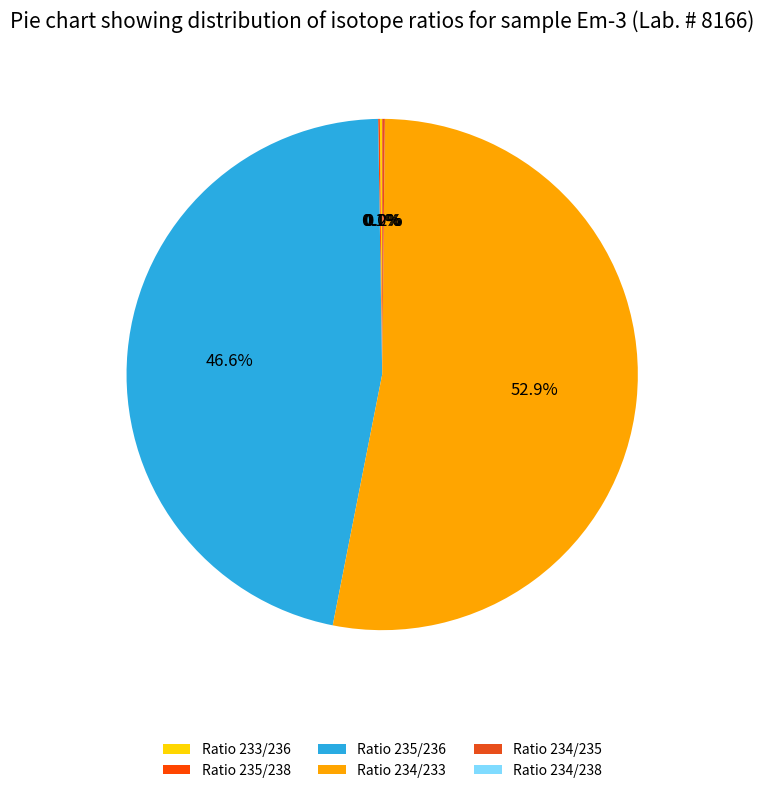

What is the change in value from Ratio 233/236 to Ratio 234/233?

+3.5